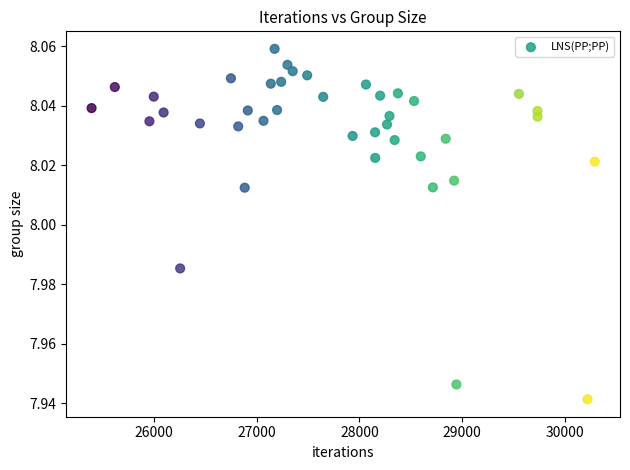

What is the range of X values (max minus min)?

4897.0